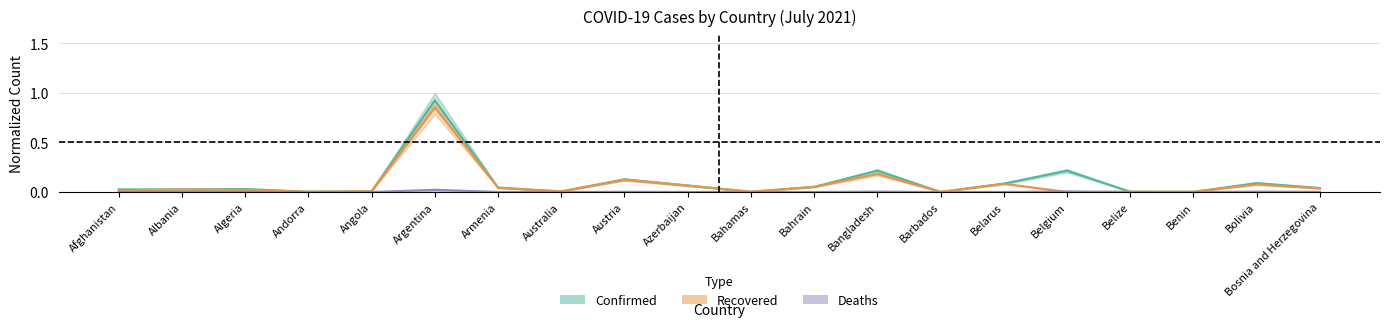

What value does the Confirmed series have at Bangladesh?

0.2